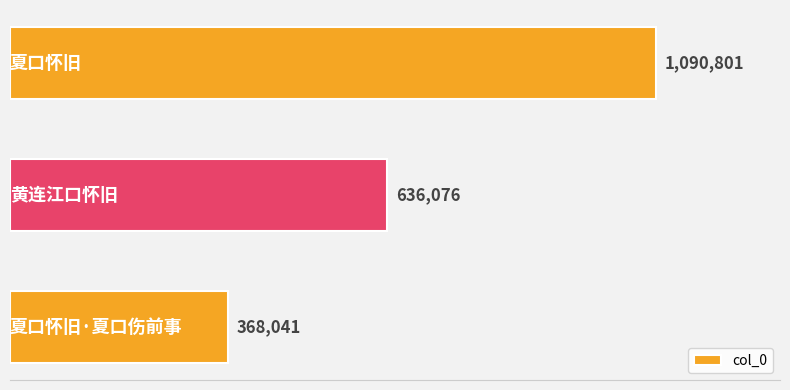

Are the bars horizontal?

Yes